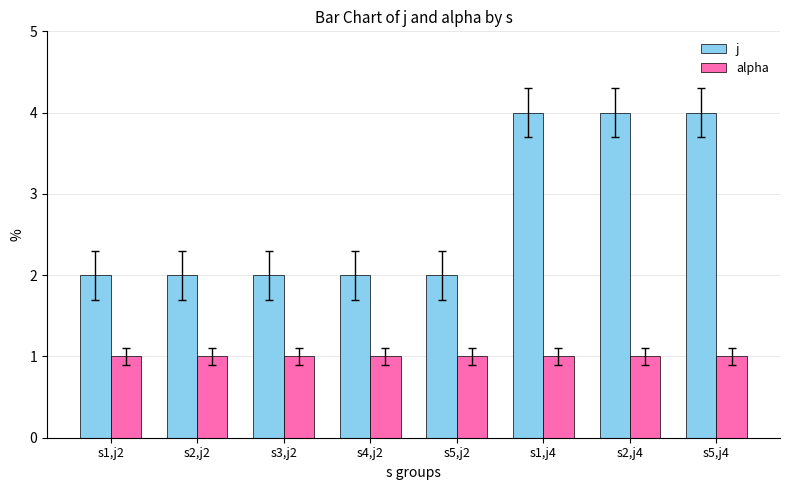

At how many categories does at least one series exceed 3?

3